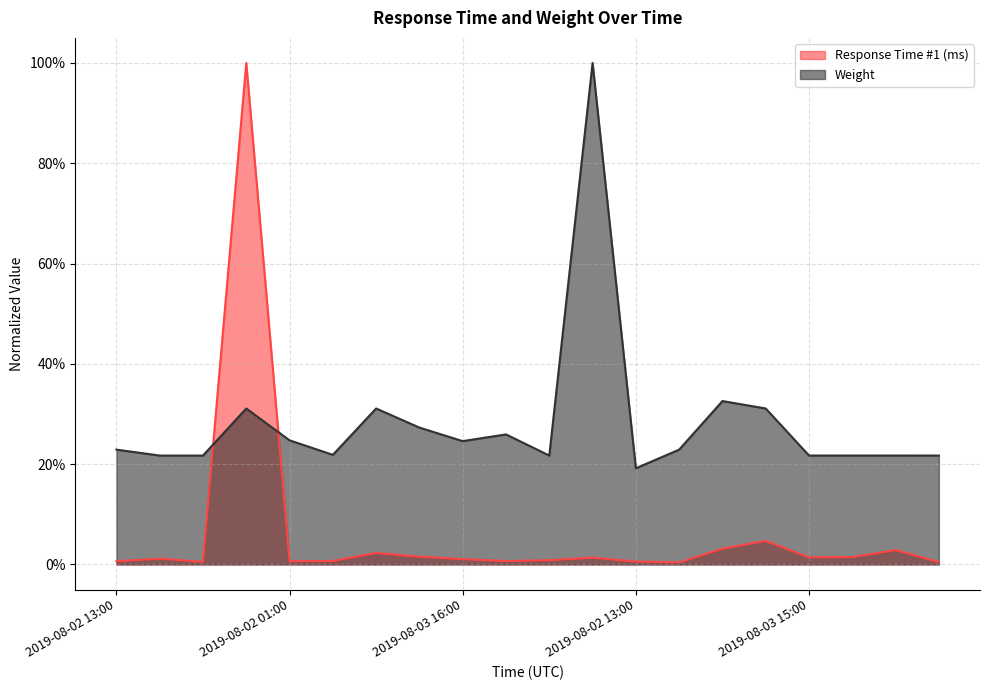

What is the difference between the maximum and minimum values in the Response Time #1 (ms) series?

1.0